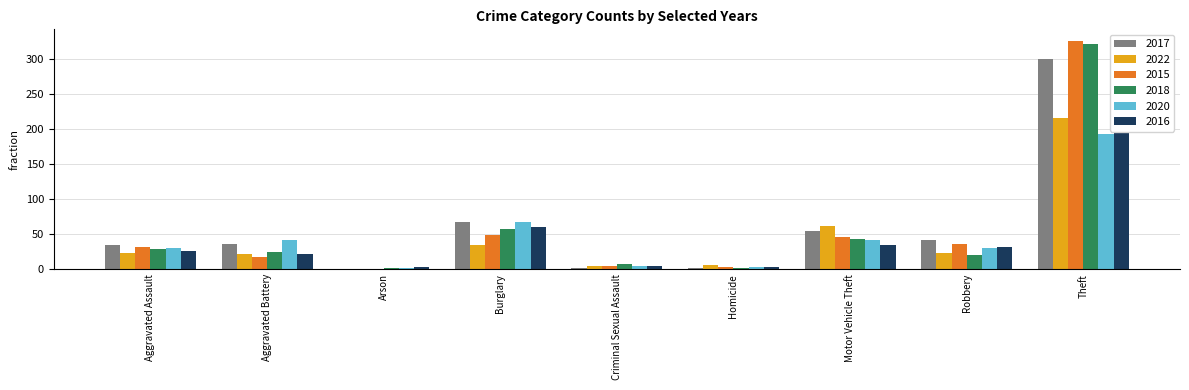

Is the value of 2017 at Aggravated Battery greater than the value of 2018 at Arson?

Yes